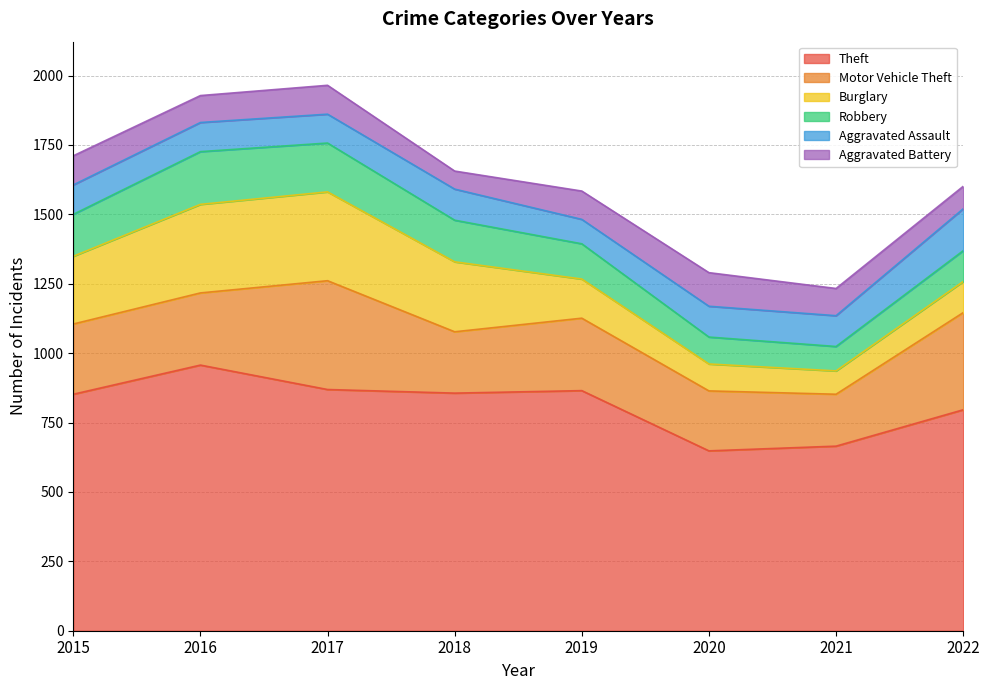

Which series has the largest total across all categories?

Theft